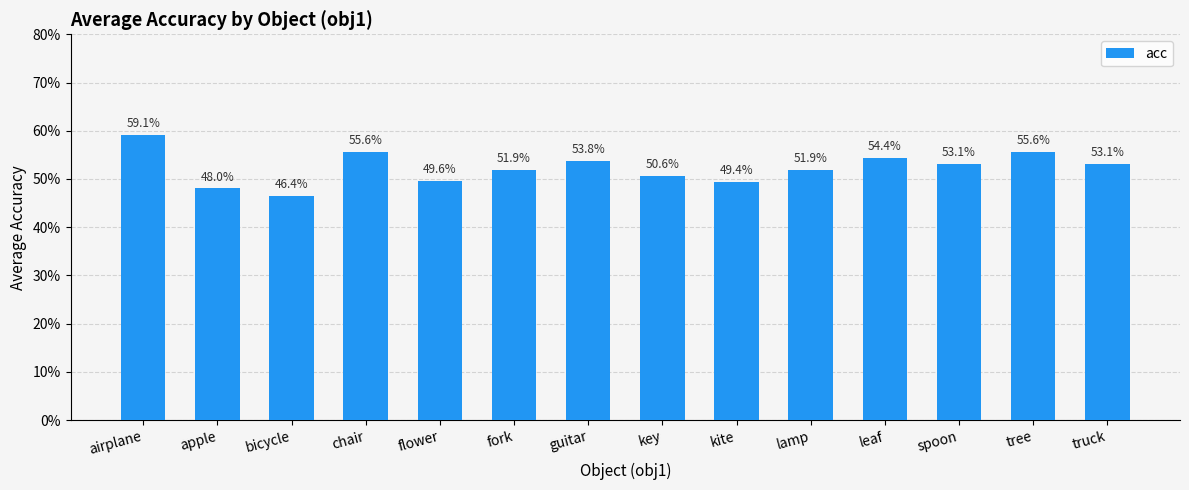

Rank the categories by value from highest to lowest.

airplane, chair, tree, leaf, guitar, spoon, truck, fork, lamp, key, flower, kite, apple, bicycle